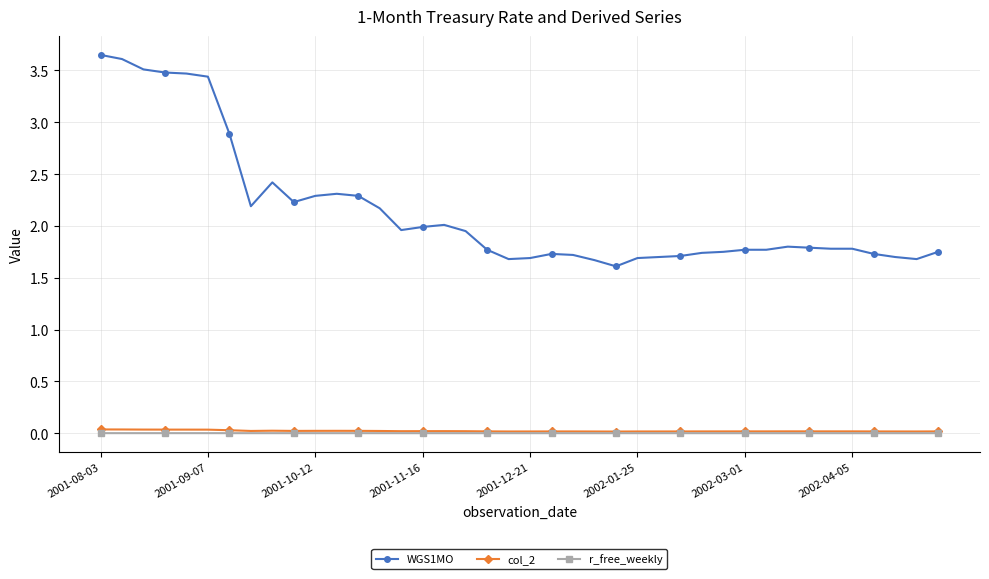

Which series has the largest total across all categories?

WGS1MO